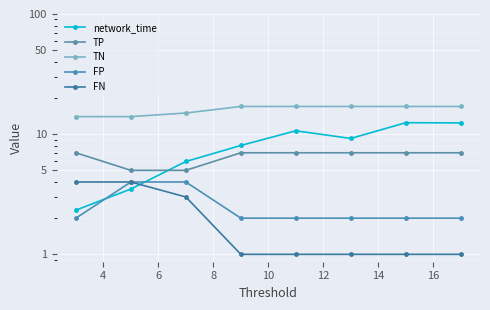

Count the number of data series in this chart.

5